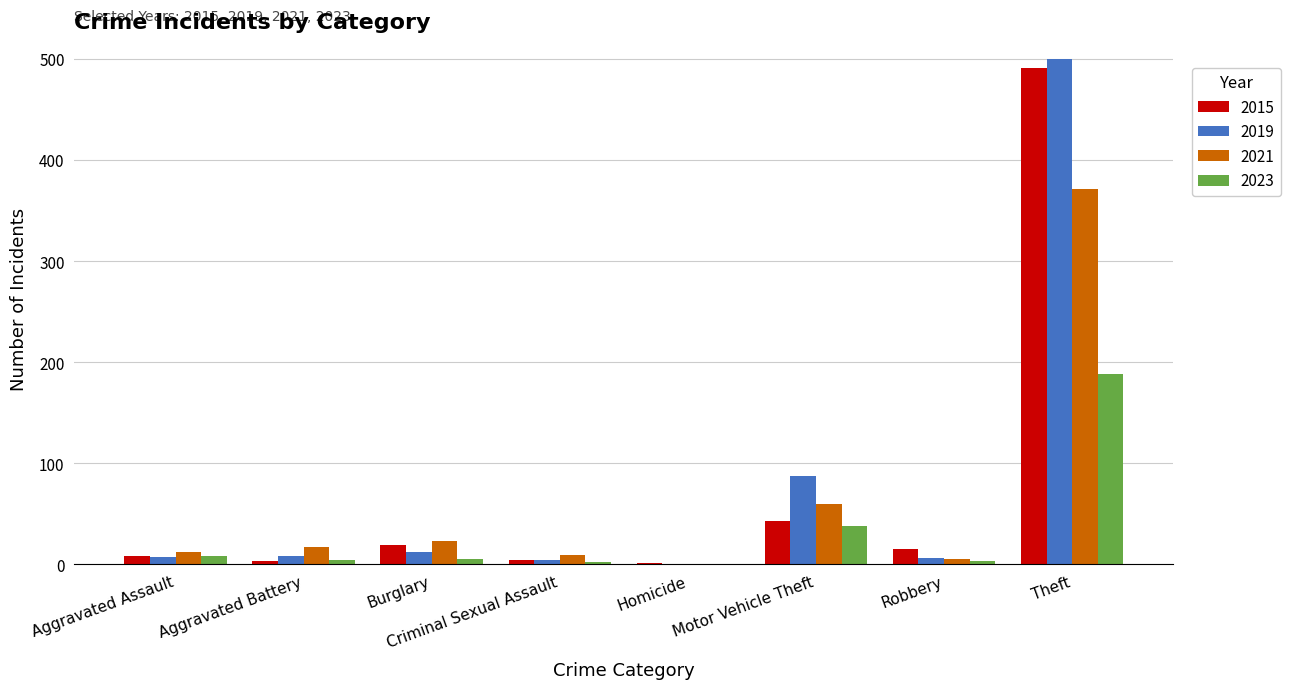

What is the sum of all 2023 values?

248